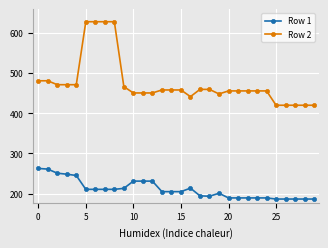

Which series has the widest spread of values?

Row 2